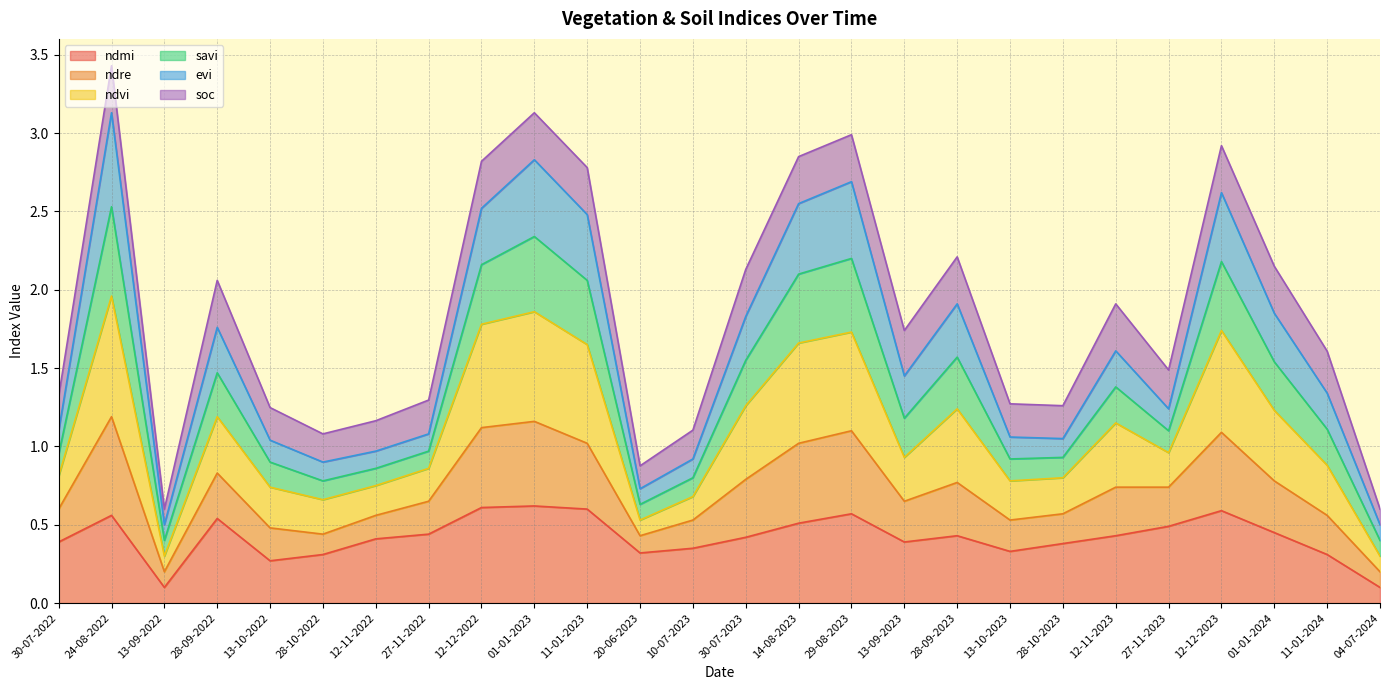

Between 13-10-2022 and 04-07-2024, which is larger?

13-10-2022